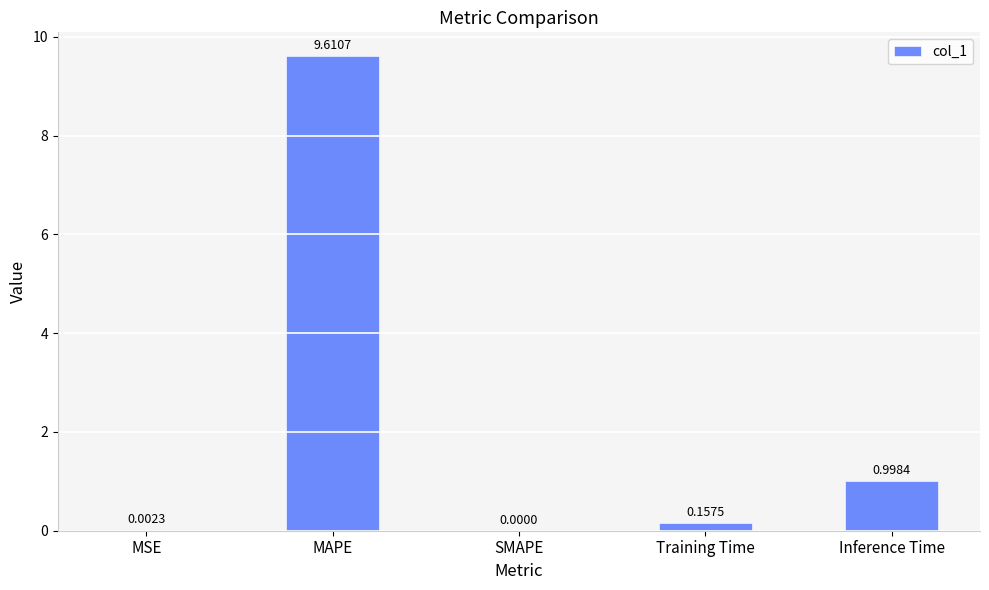

Where is the data nearest to the value 4?

Inference Time